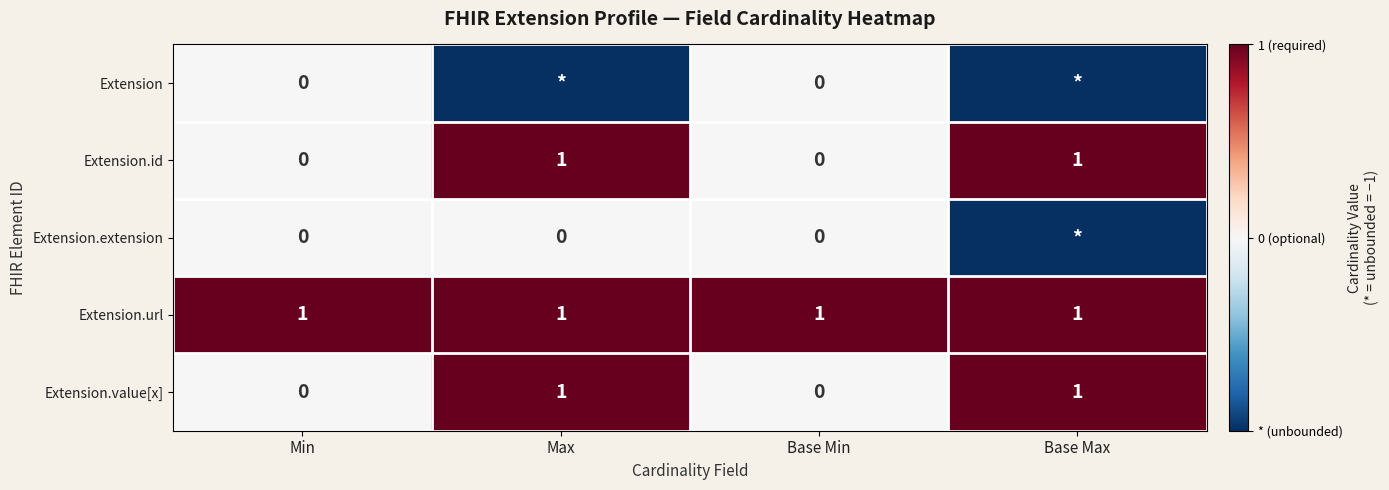

True or false: Extension.url has a value of 1 at Base Min.

True